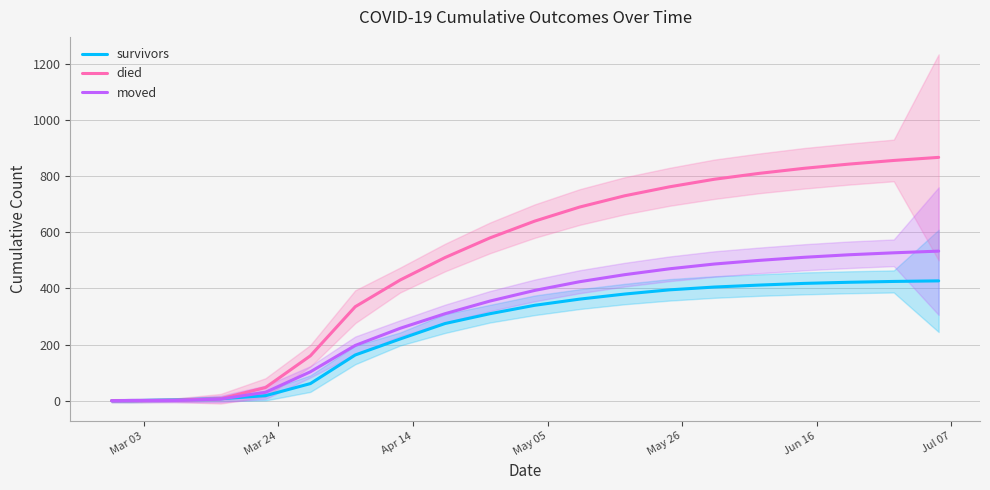

What is the value of the moved point at the 15th from the left?

487